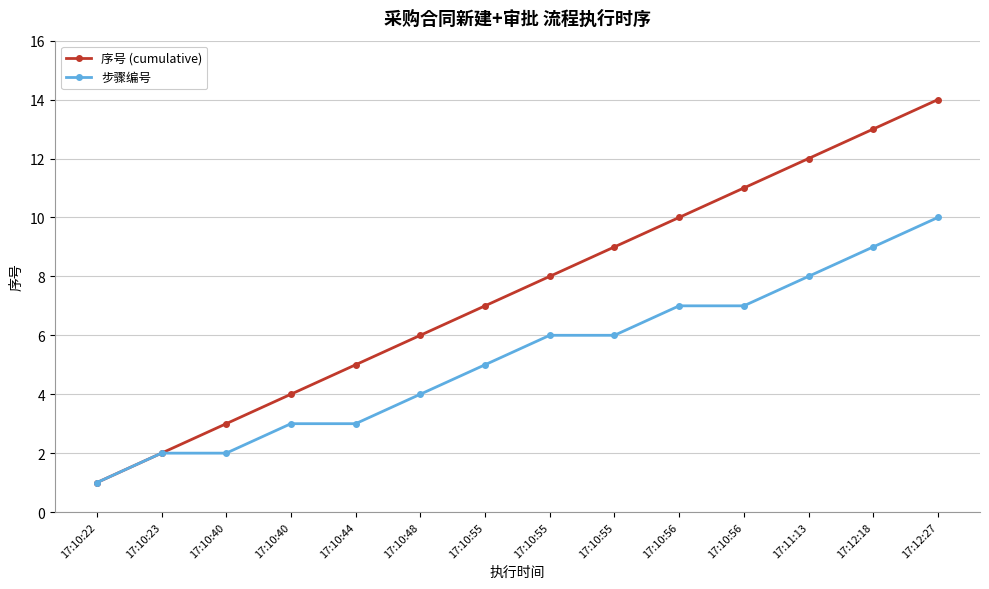

What is the average value of the 步骤编号 series?

5